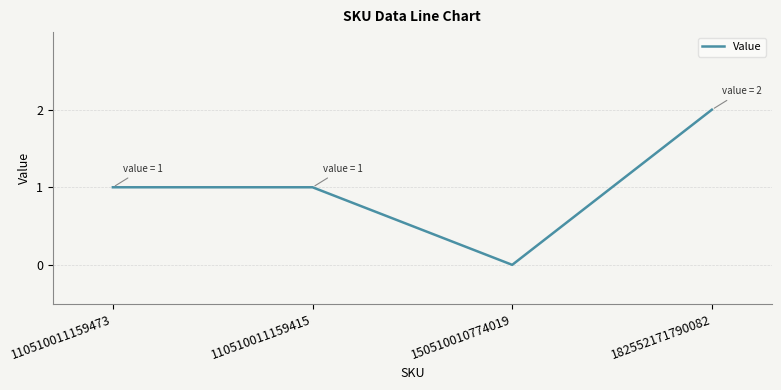

True or false: the data shows 2 at 182552171790082.

True